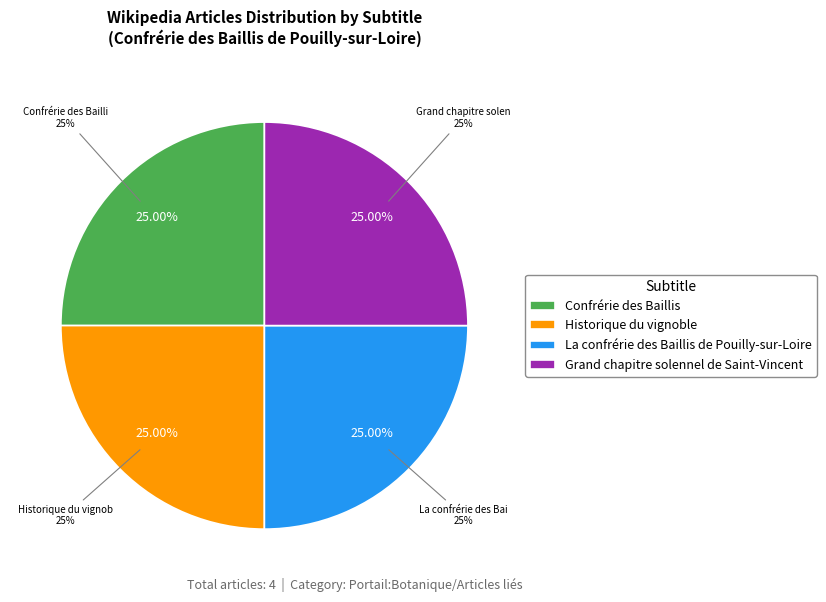

Combined, do Historique du vignoble and La confrérie des Baillis de Pouilly-sur-Loire account for over 50%?

No